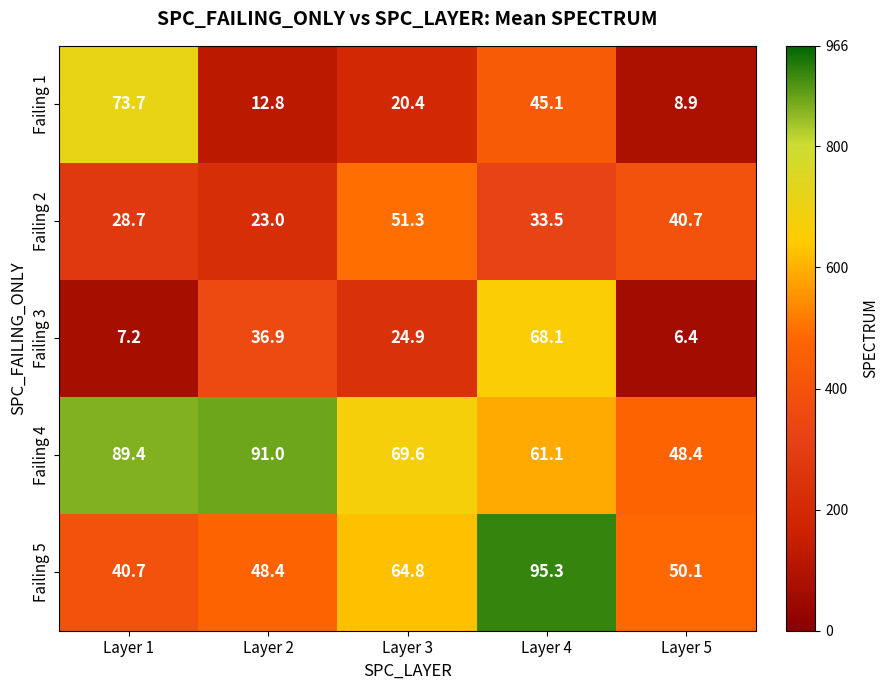

How many categories are shown in the chart?

5